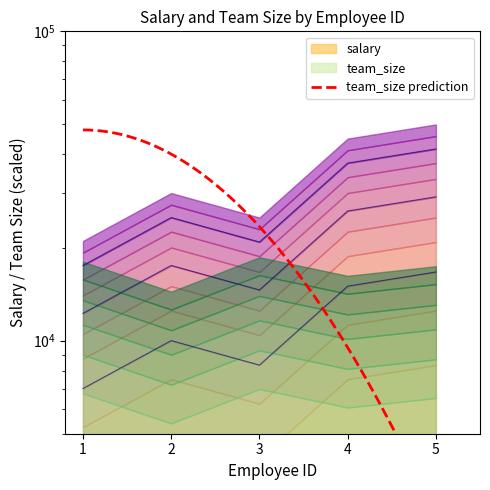

What is the change in value from 2 to 4?

+1250.0